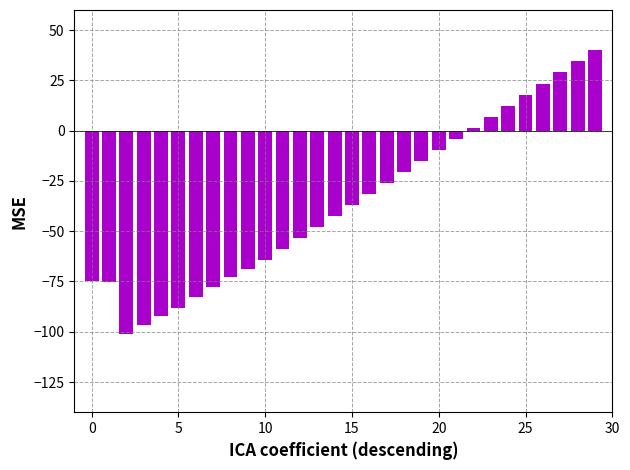

What is the sum of all values?

-1075.4